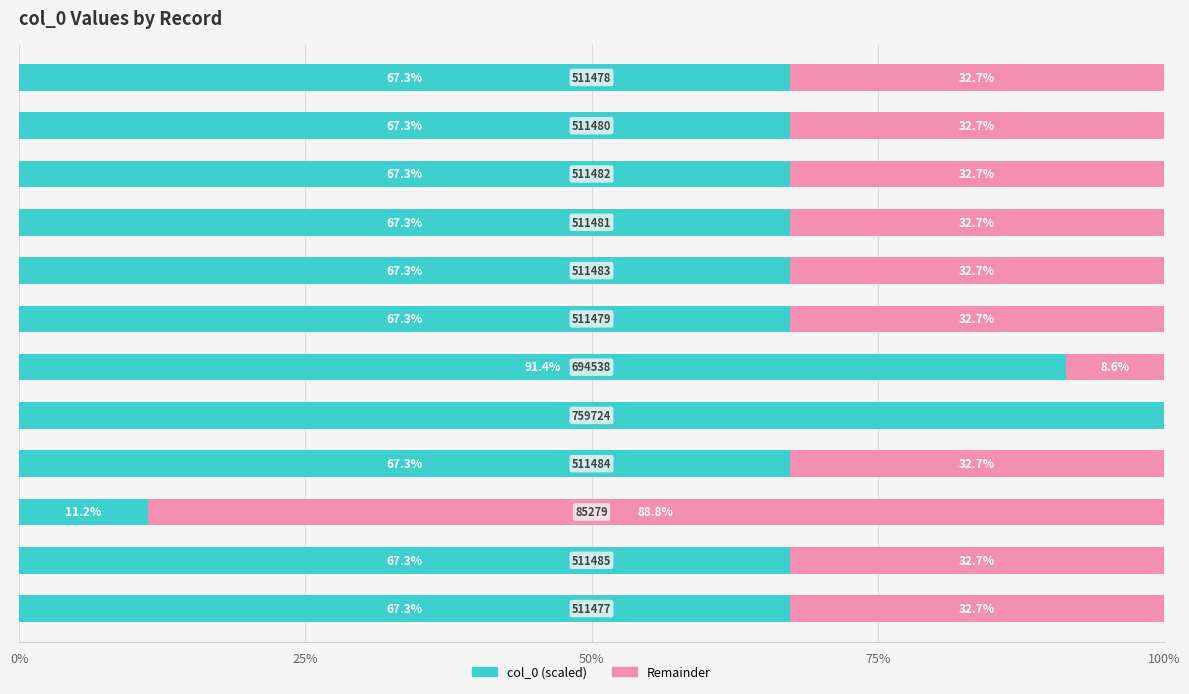

Which series has the largest total across all categories?

col_0 (scaled)